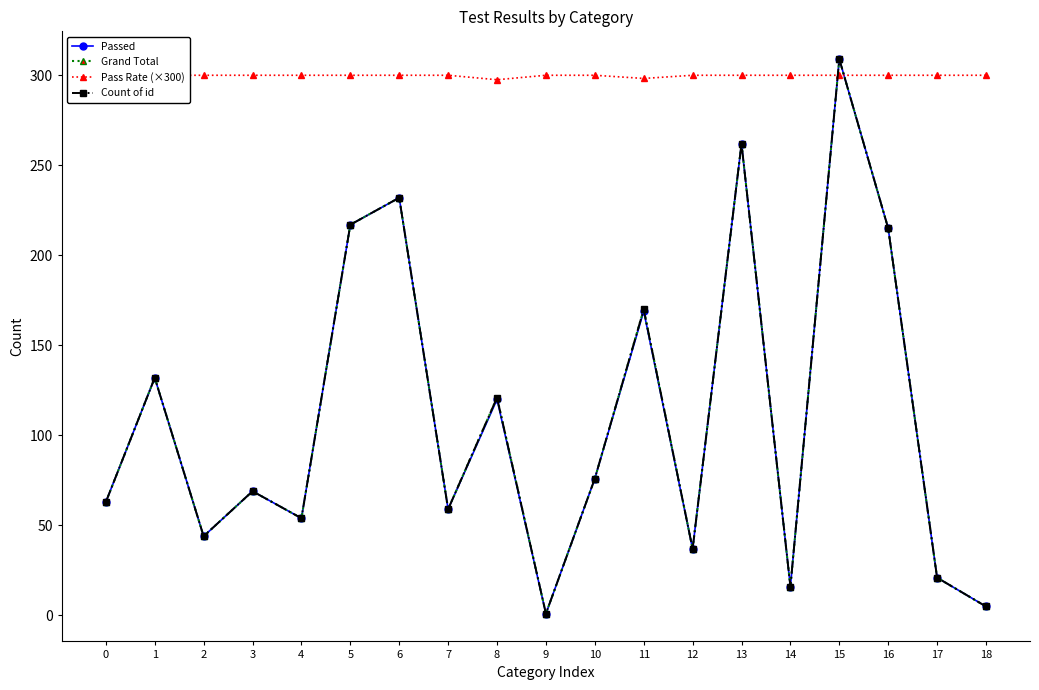

List the labels in order of Pass Rate (×300) value, largest first.

0, 1, 2, 3, 4, 5, 6, 7, 9, 10, 12, 13, 14, 15, 16, 17, 18, 11, 8